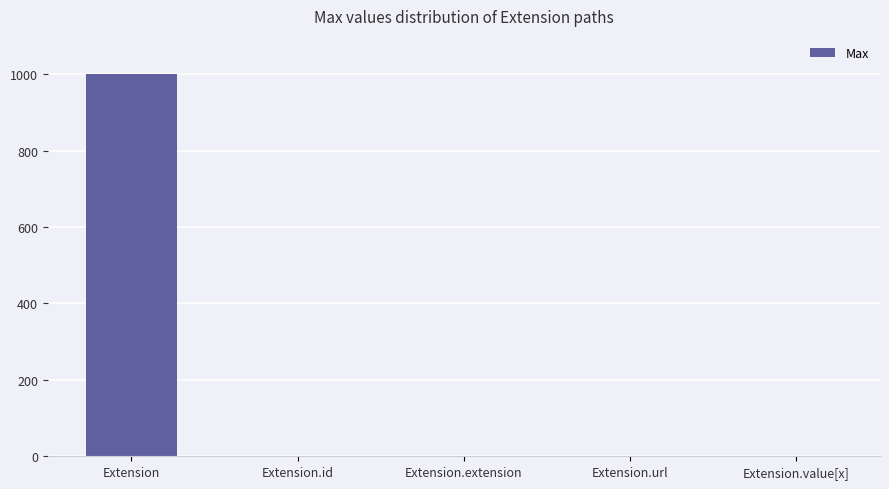

The value at Extension.extension is 548. True or false?

False